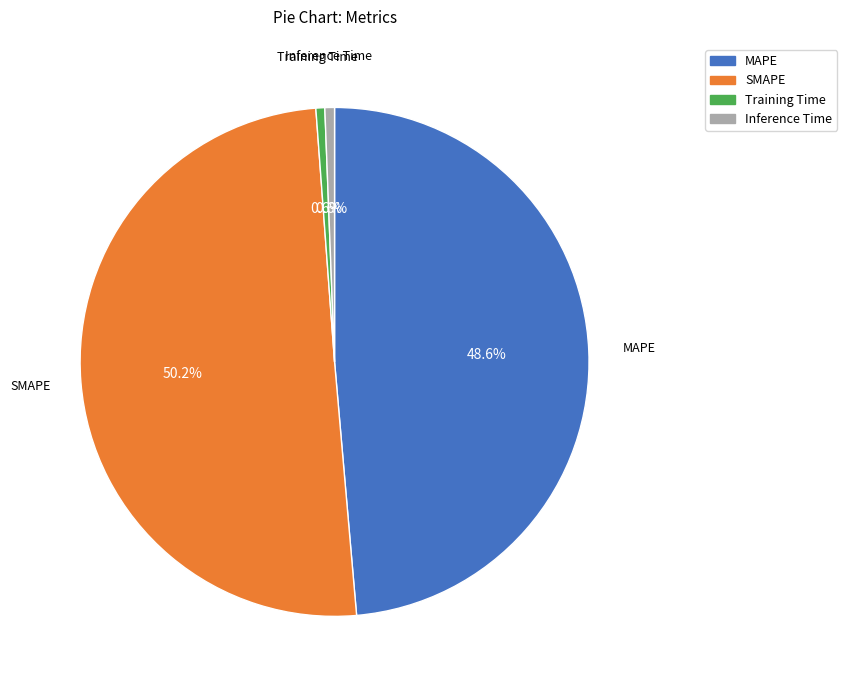

Combined, what portion of the pie is SMAPE and Training Time?

50.8%